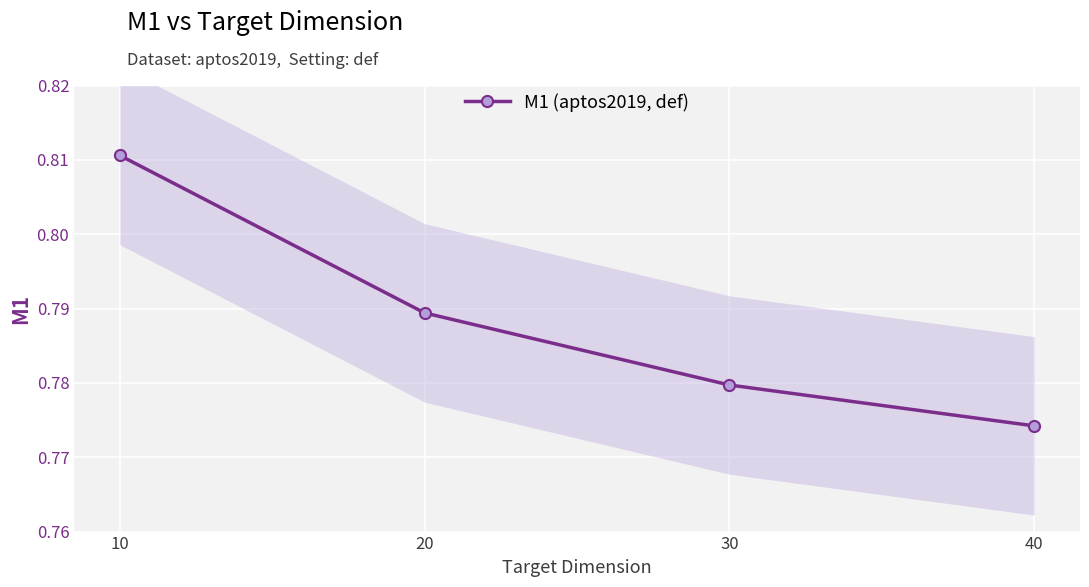

Count the values in the range 0 to 1.

4